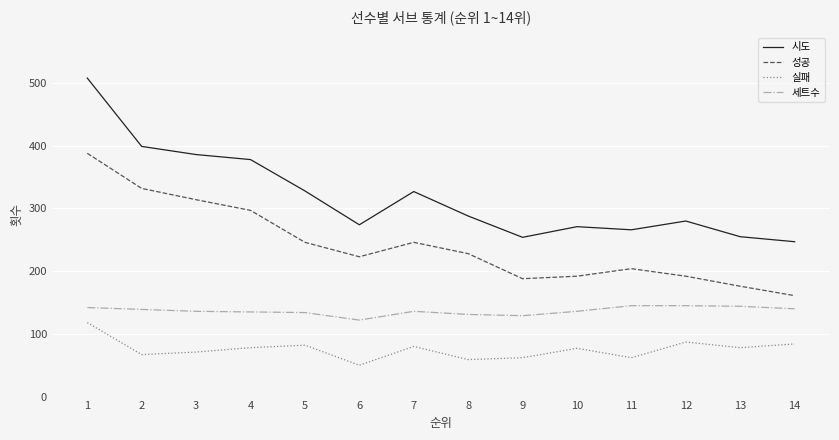

Is the value of 시도 at 4 greater than the value of 성공 at 4?

Yes